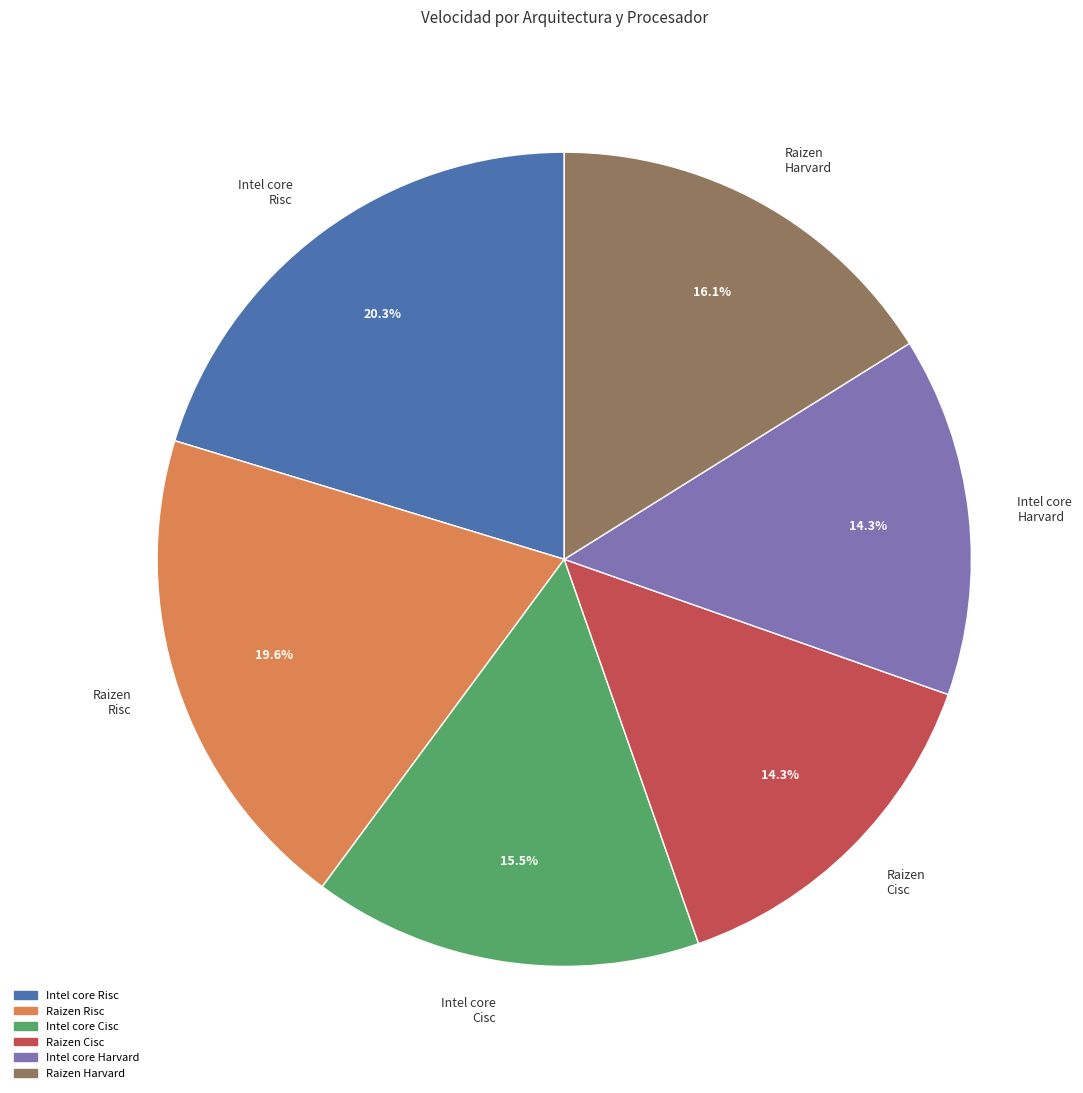

Which has a higher value, Intel core Risc or Raizen Cisc?

Intel core Risc